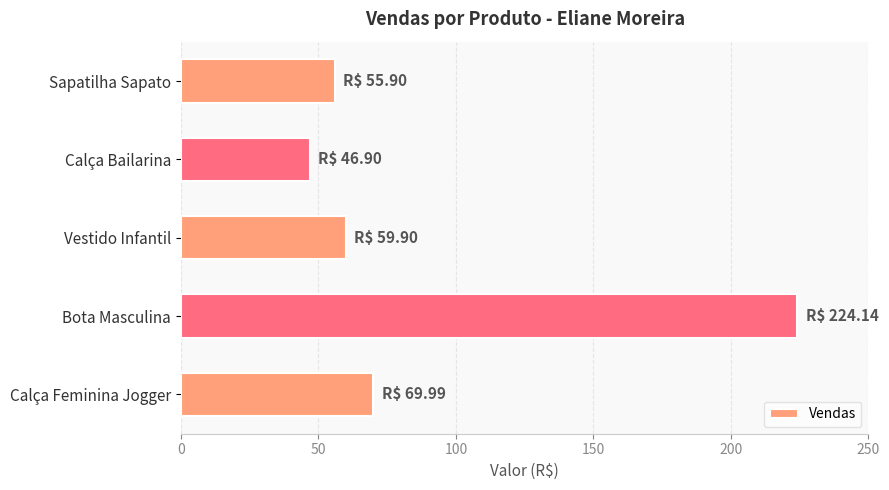

Reading top to bottom, list all the values displayed in this chart.

55.9	46.9	59.9	224.1	70.0